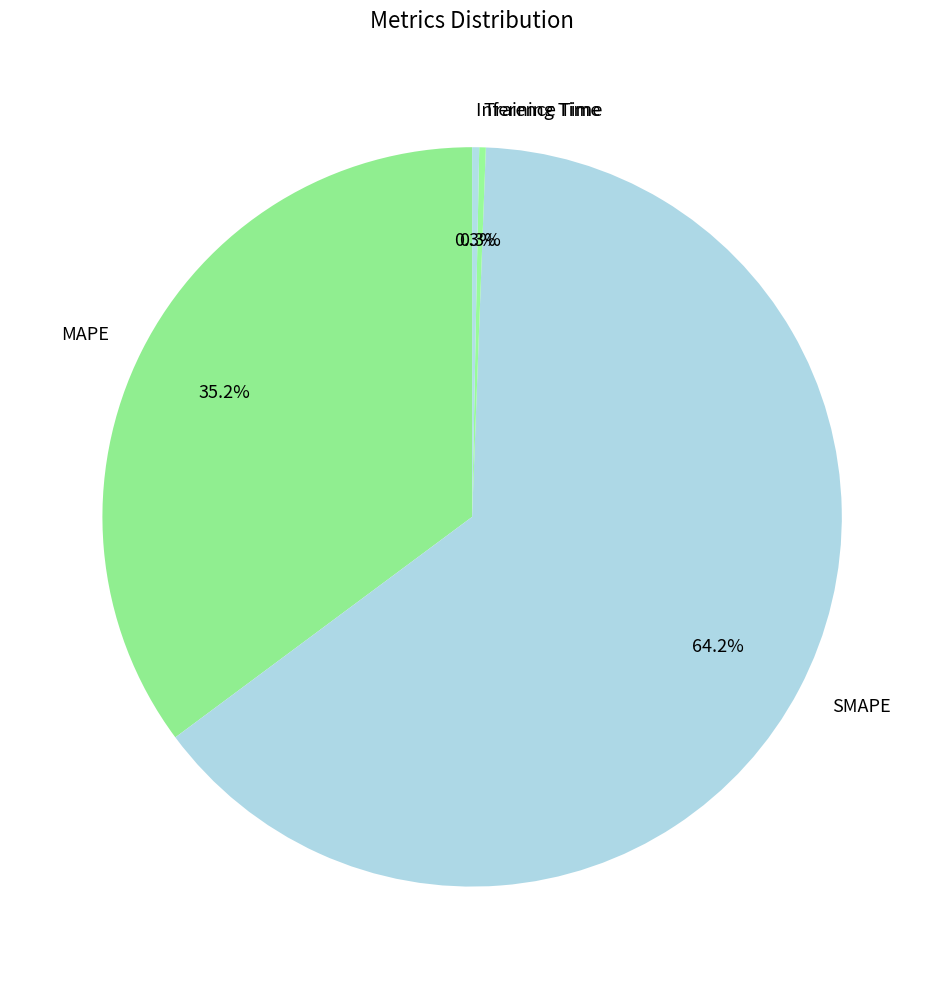

Does any single category account for the majority?

Yes